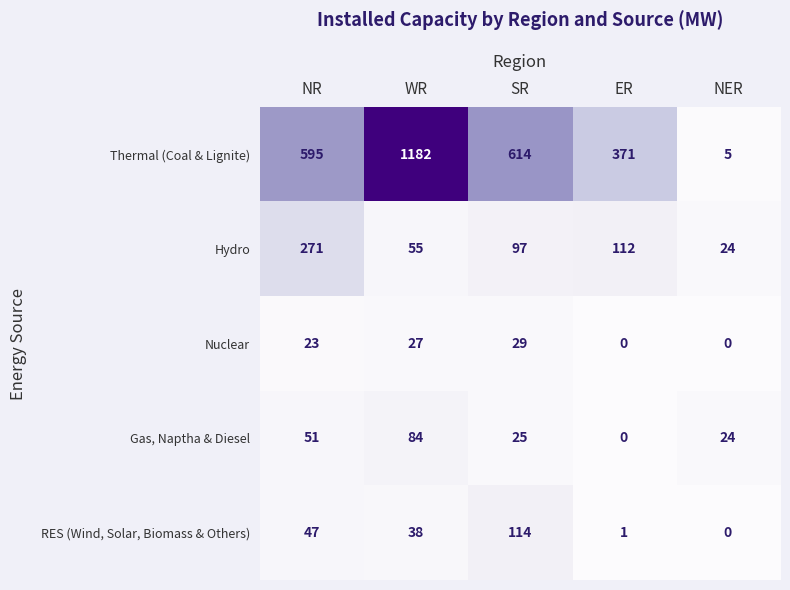

Rank the series by their maximum value, from highest to lowest.

Thermal (Coal & Lignite), Hydro, RES (Wind, Solar, Biomass & Others), Gas, Naptha & Diesel, Nuclear